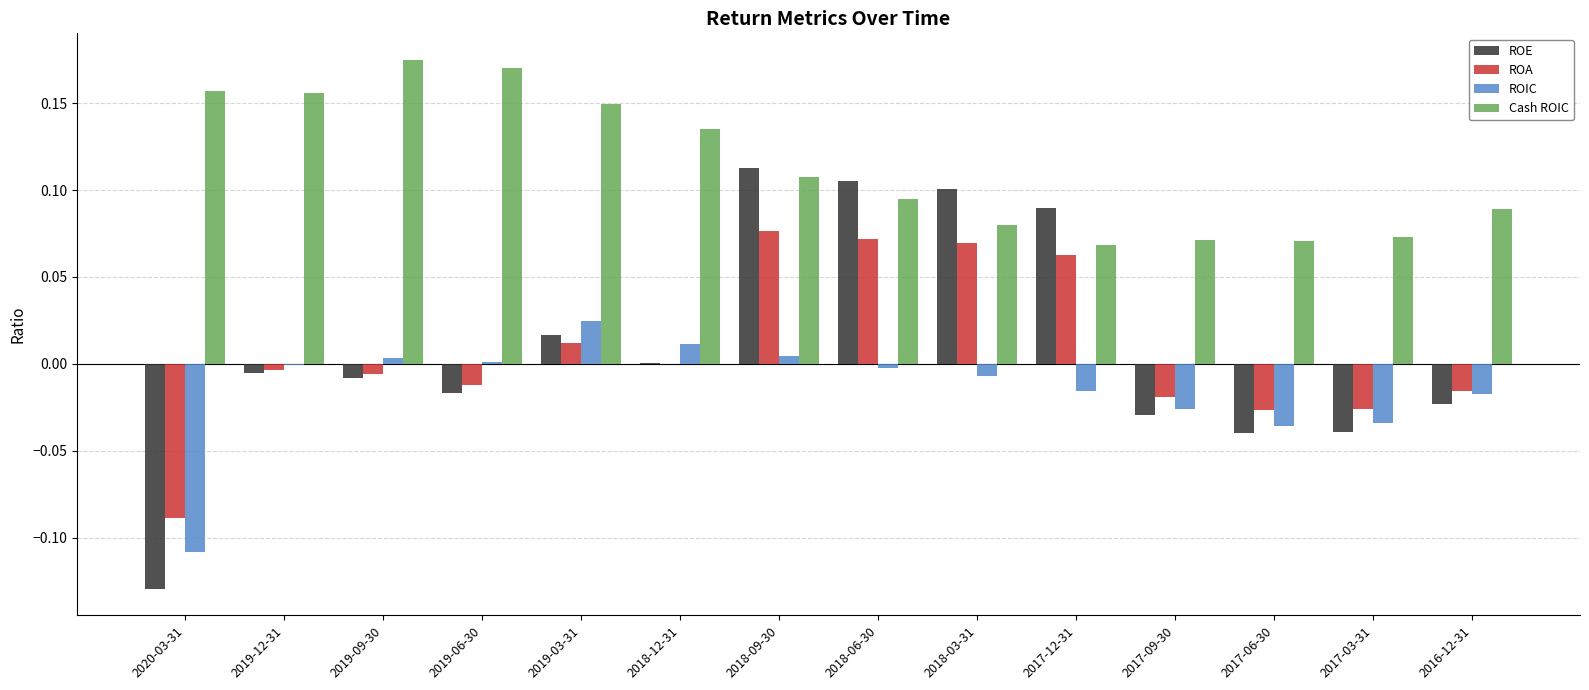

Are the bars horizontal?

No